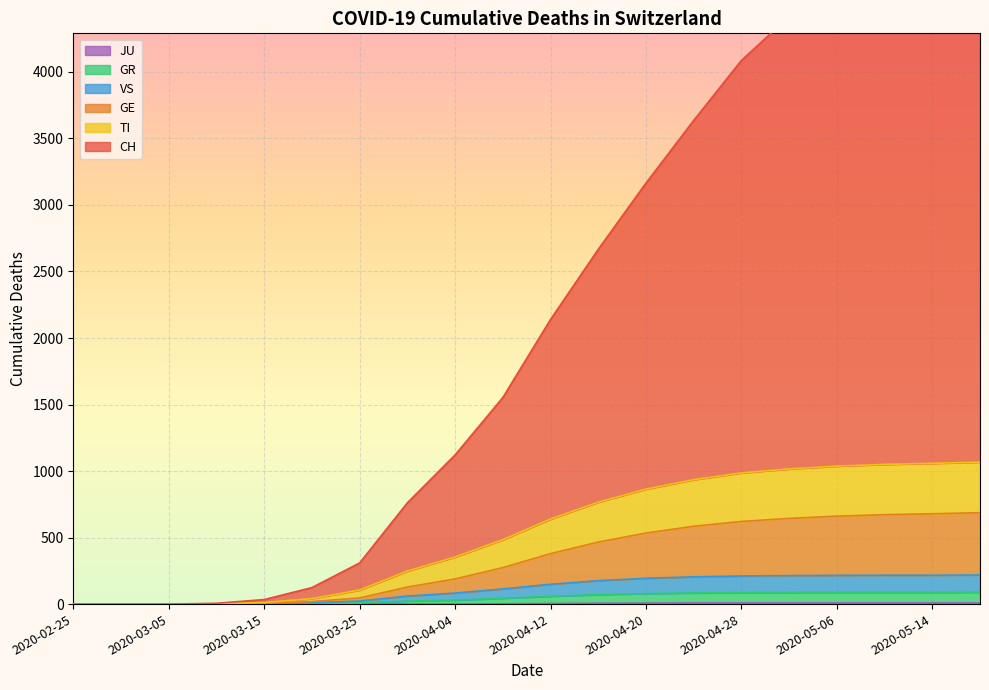

What is the spread (max minus min) of values at 2020-04-12?

2135